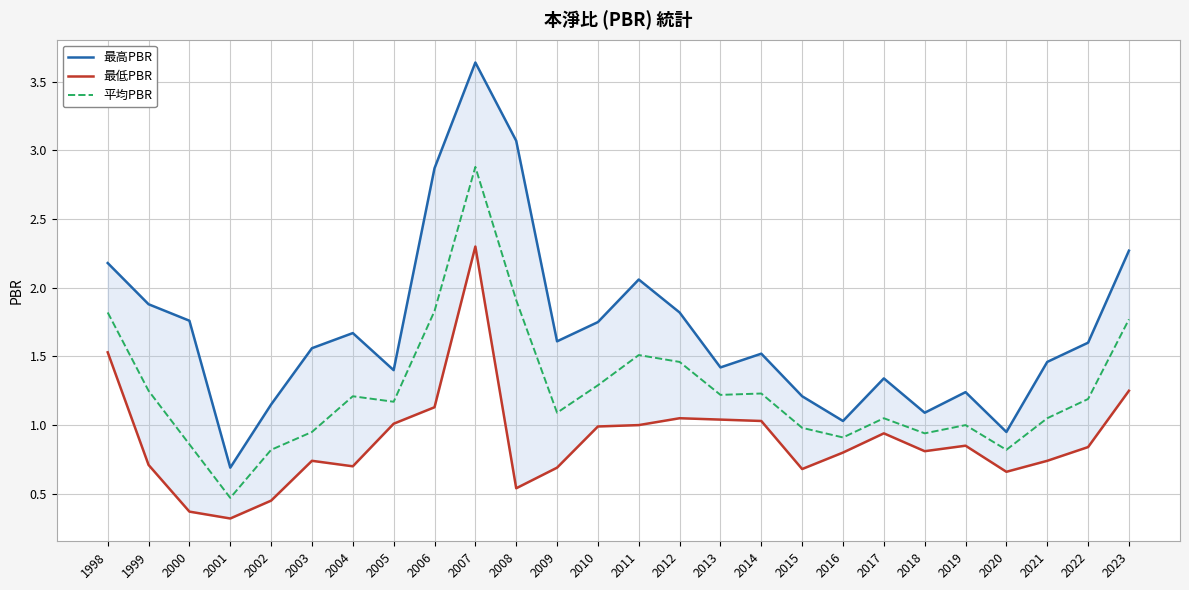

What is the maximum value shown in the chart?

3.6